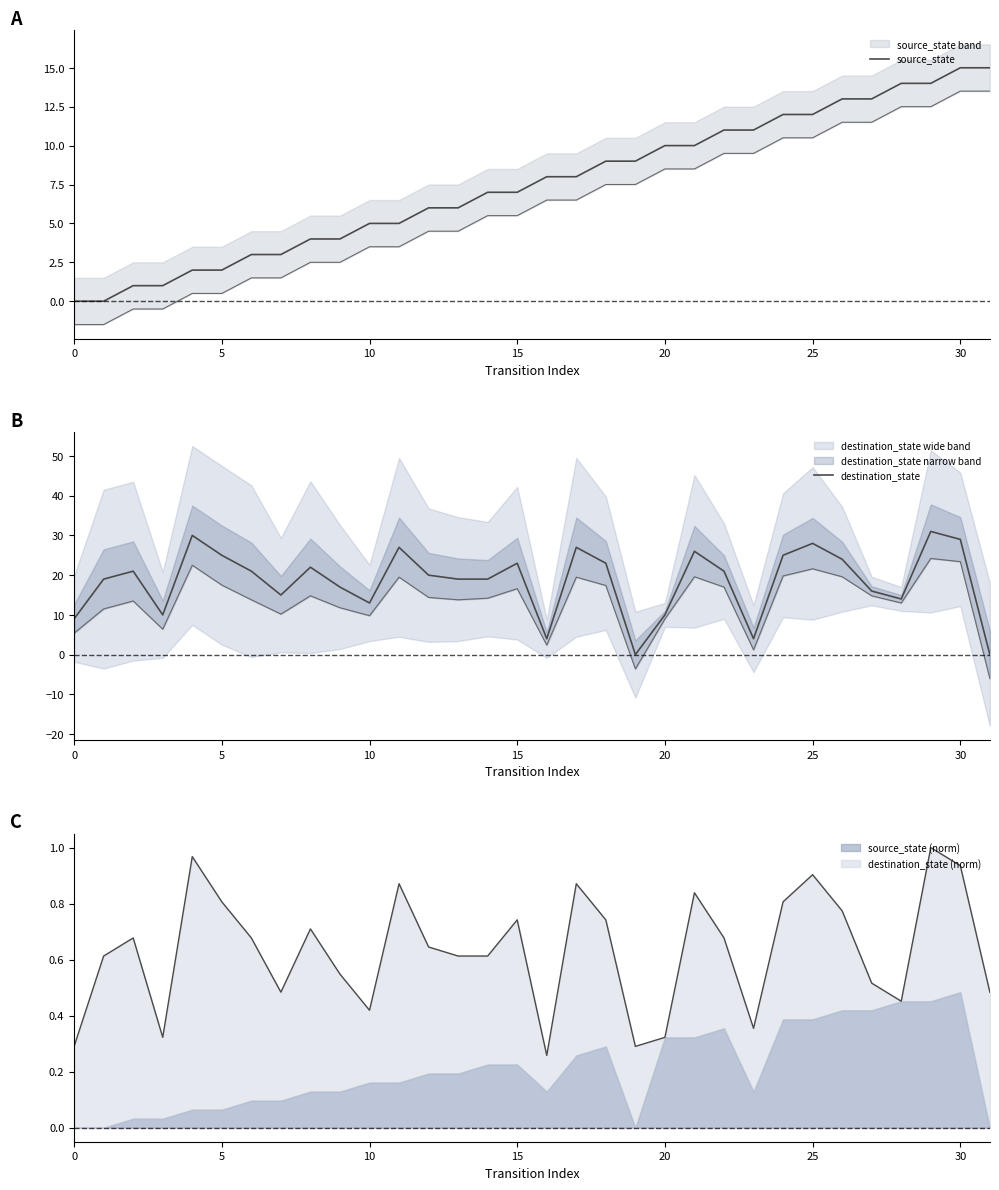

What is the difference between the second highest and second lowest values in the source_state series?

15